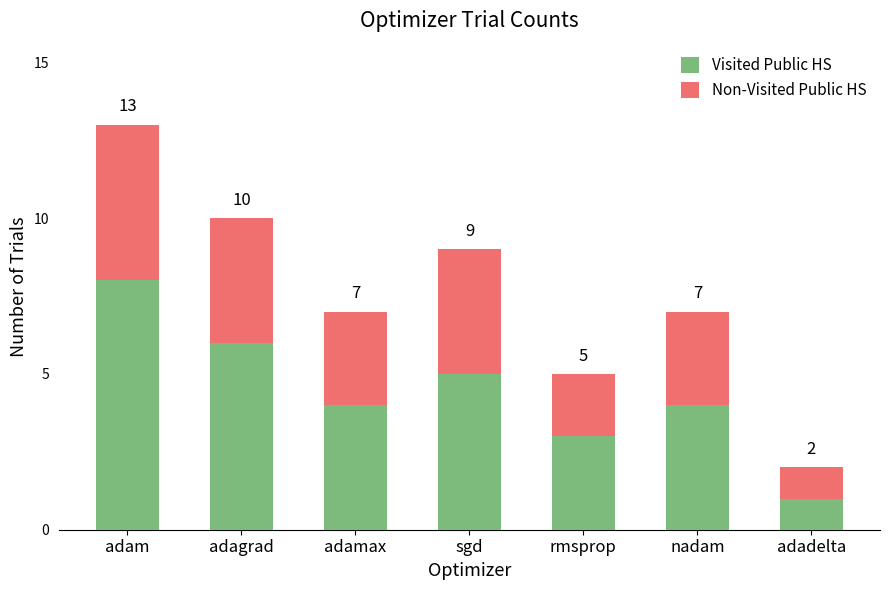

What is the total value across all series at adamax?

7